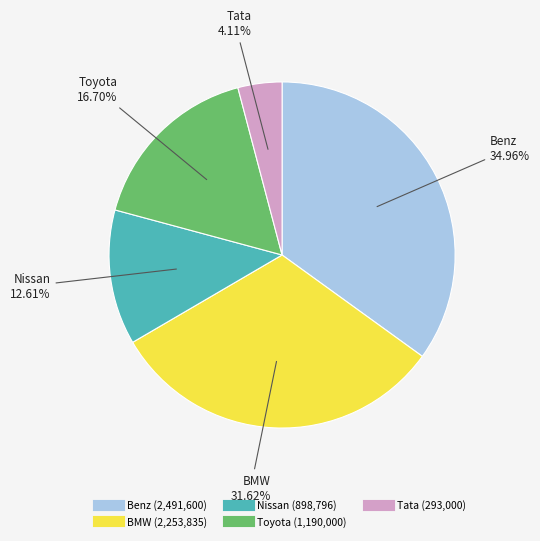

The BMW slice represents 32% of the pie. True or false?

True